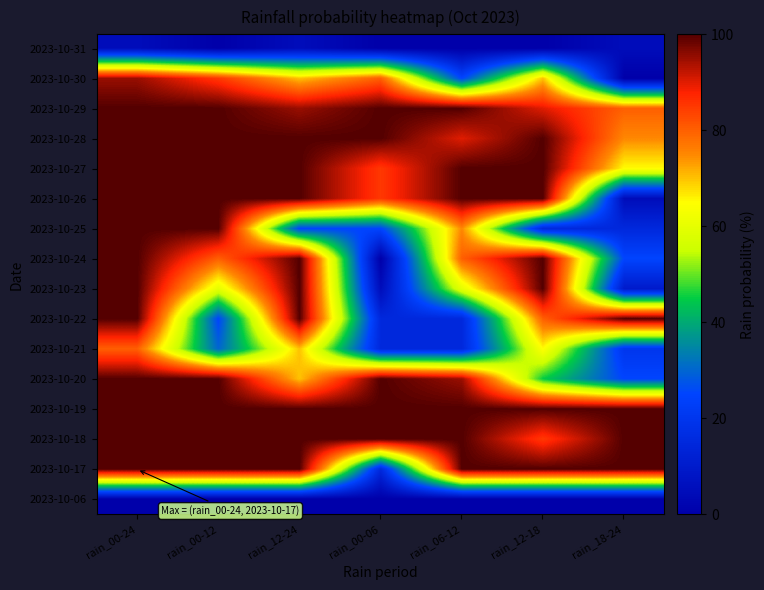

At which category is the sum across all series the highest?

rain_00-24